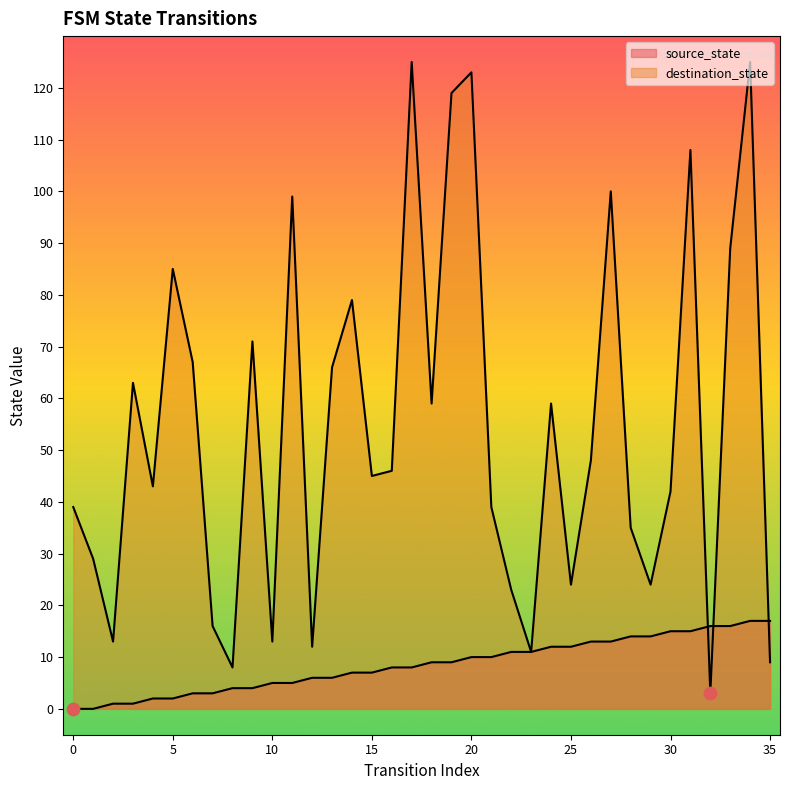

Which series has the widest spread of Y values?

destination_state